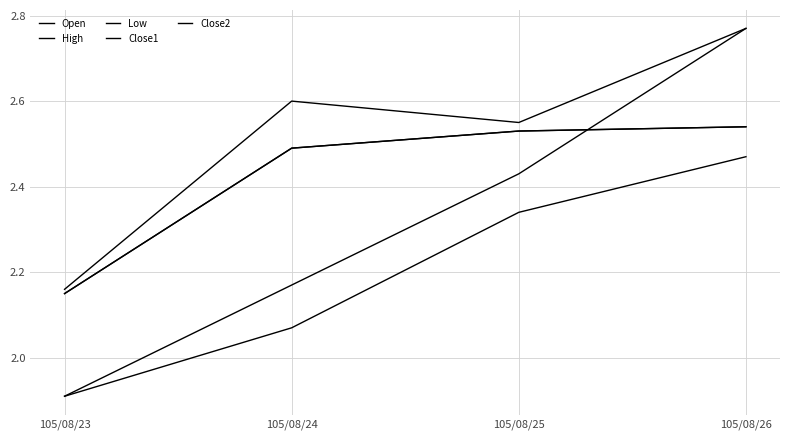

True or false: High and Low intersect in this chart.

False